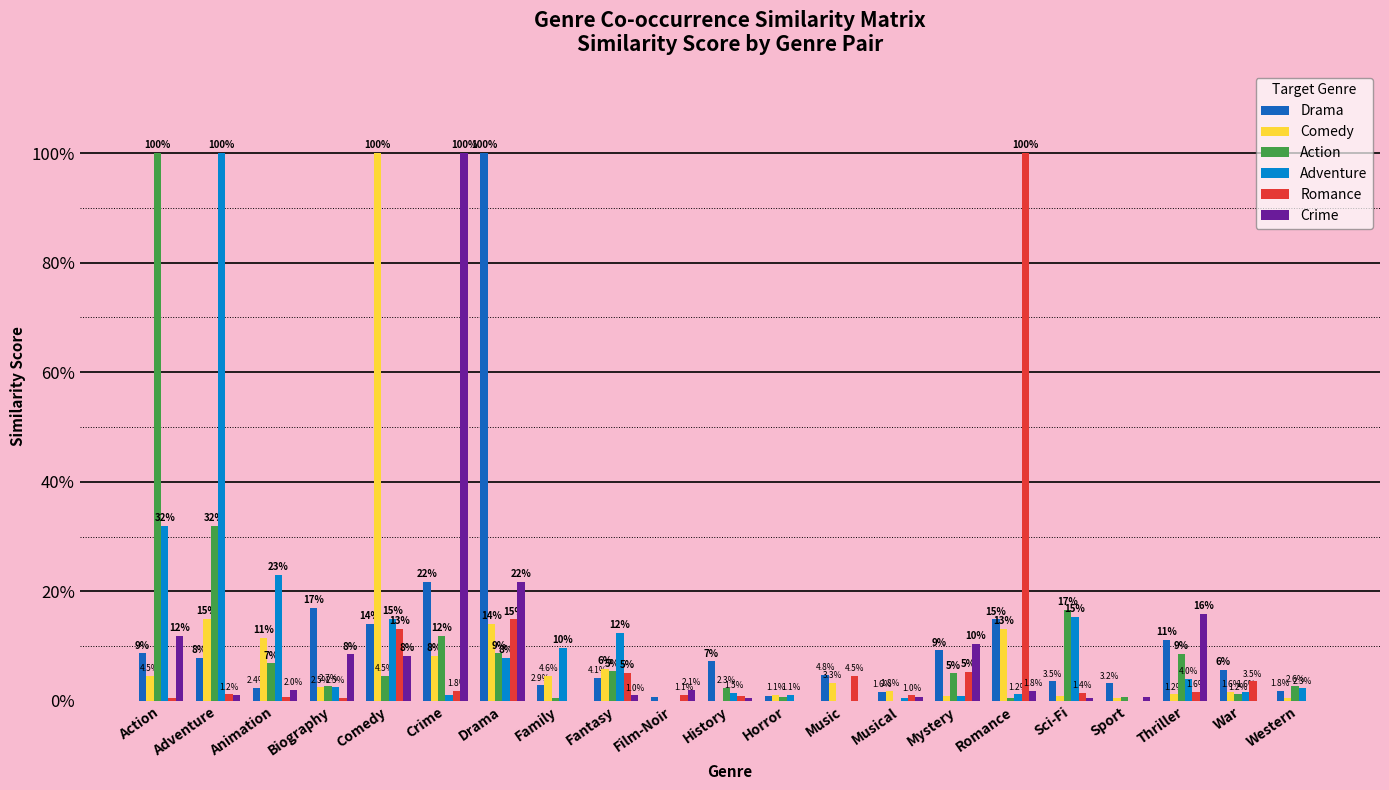

What is the total value across all series at Musical?

0.1